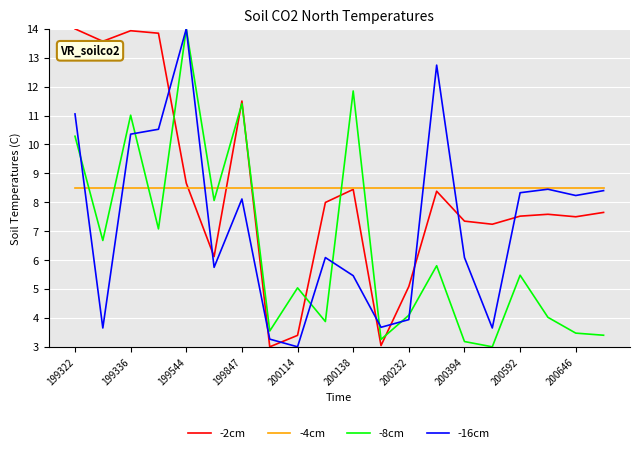

What is the minimum value shown in the chart?

3.0